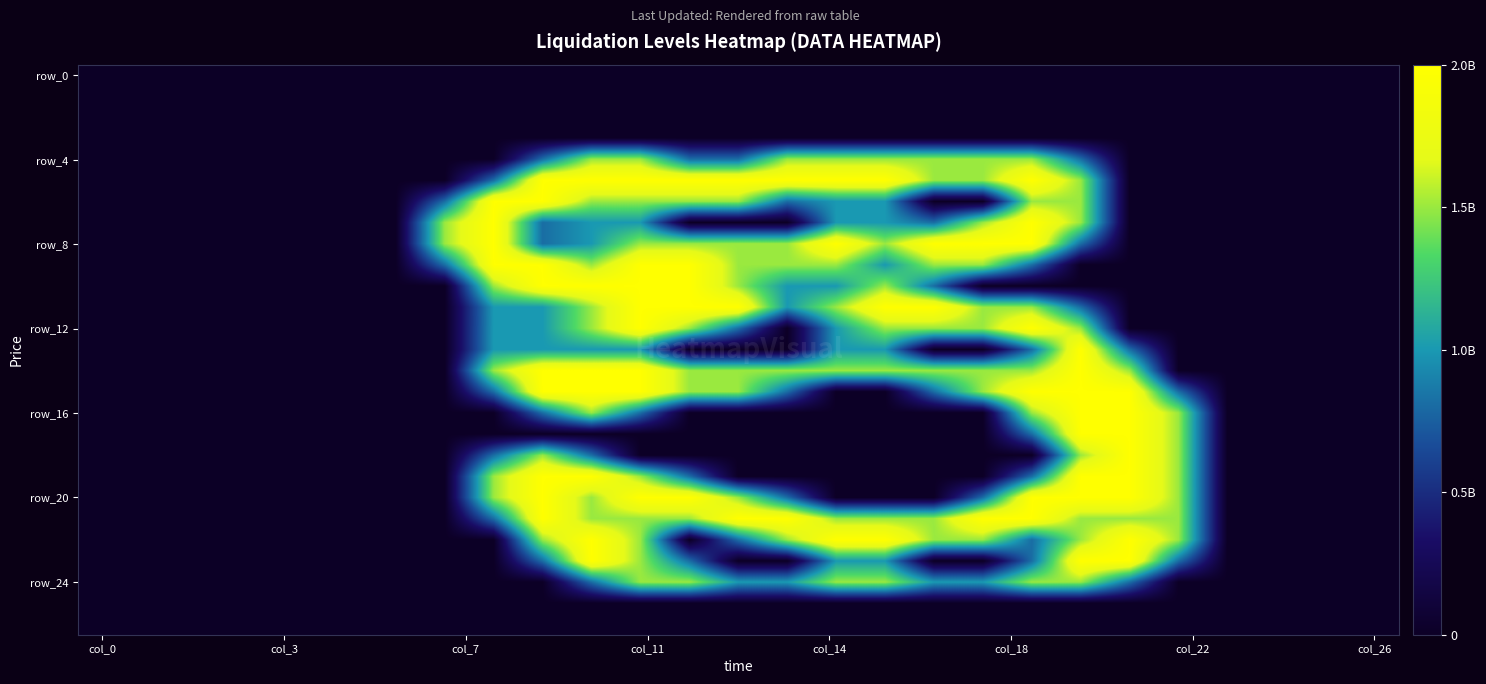

At which category is the sum across all series the highest?

11